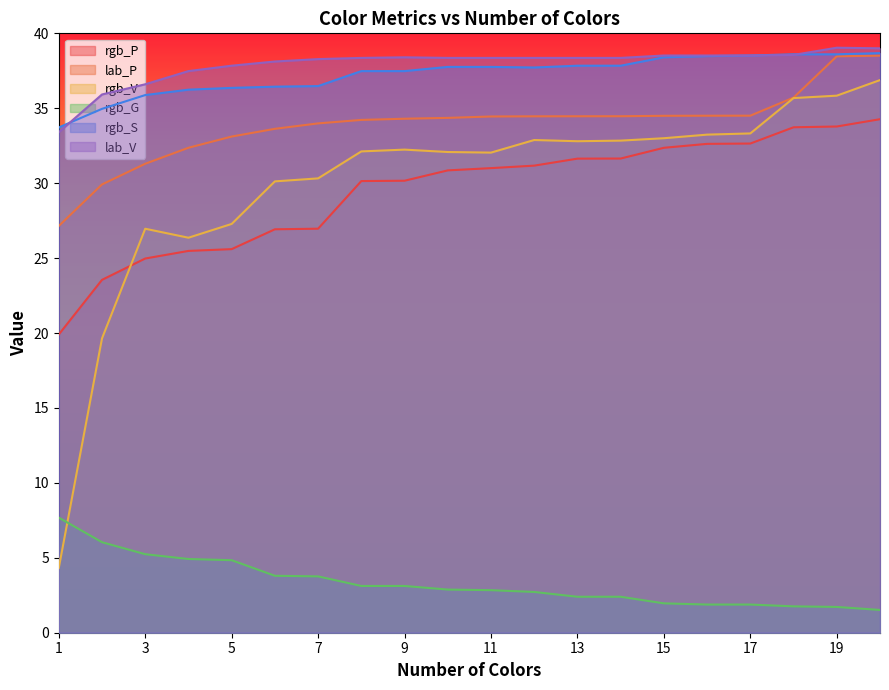

True or false: rgb_P has a value of 11.1 at 11.

False